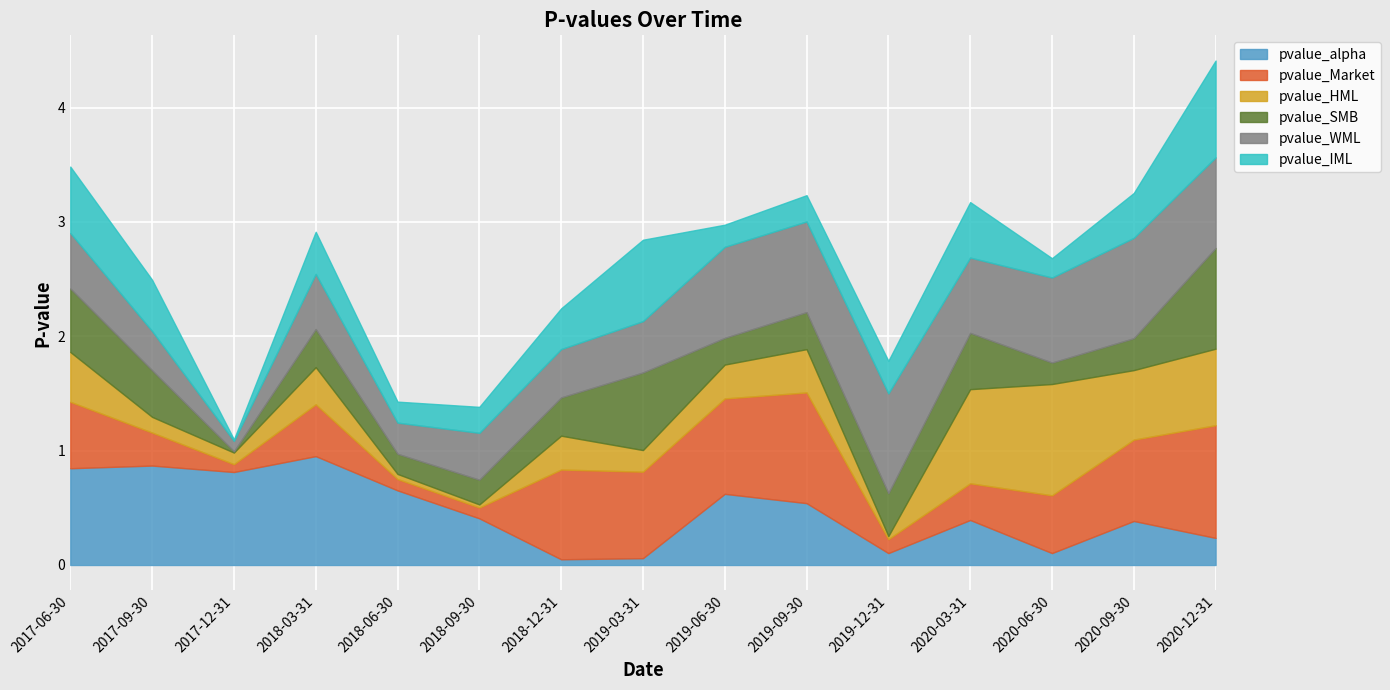

Which label corresponds to the smallest value in the chart?

2017-12-31